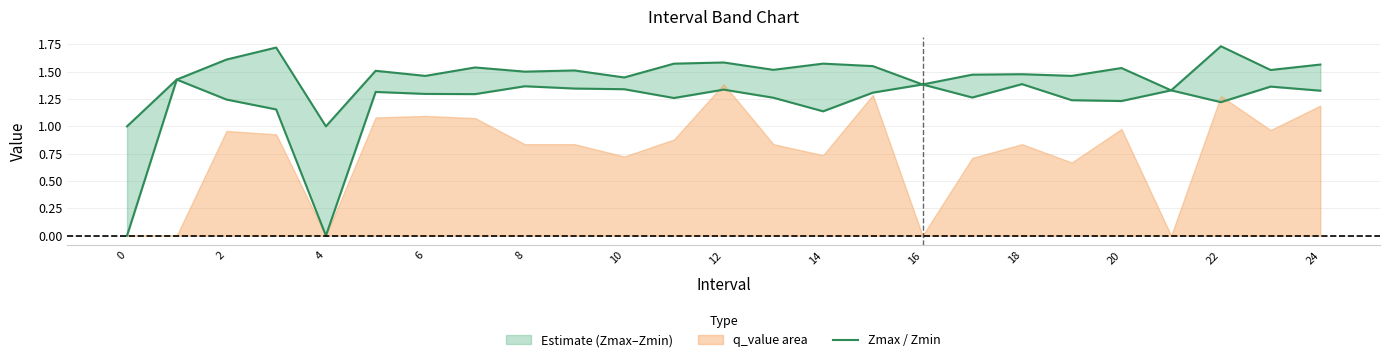

Read the Zmax value at 14.

1.6